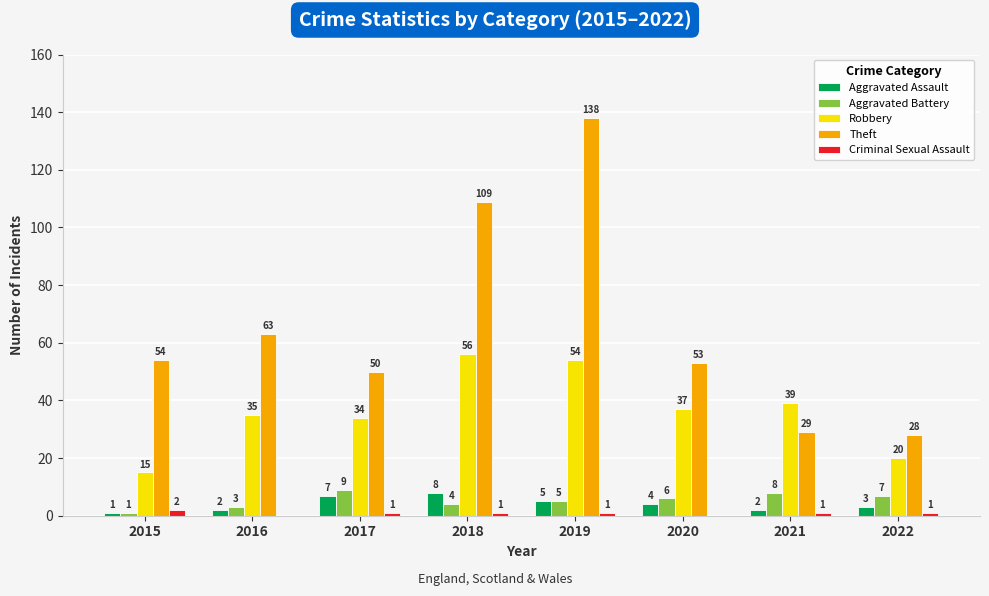

Is it true that Aggravated Battery equals 7 at 2022?

True